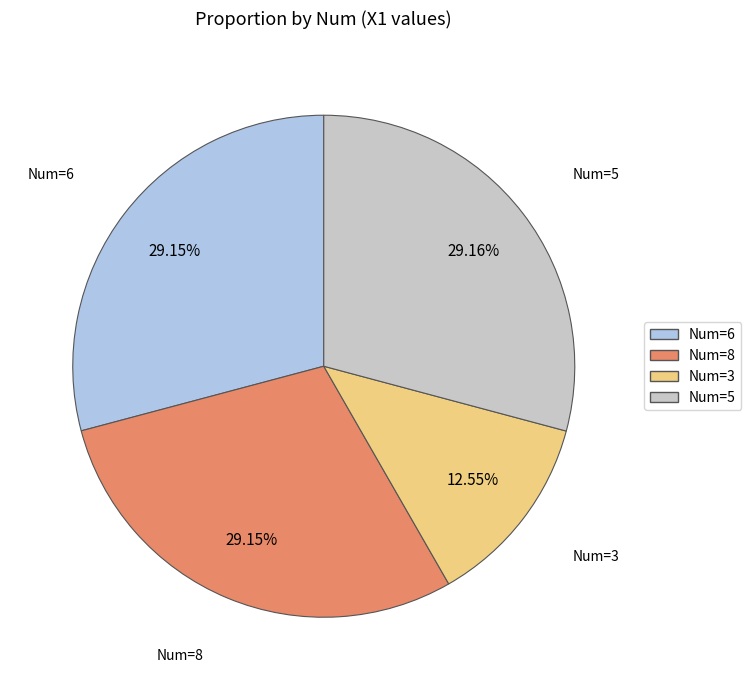

Does any single category account for the majority?

No